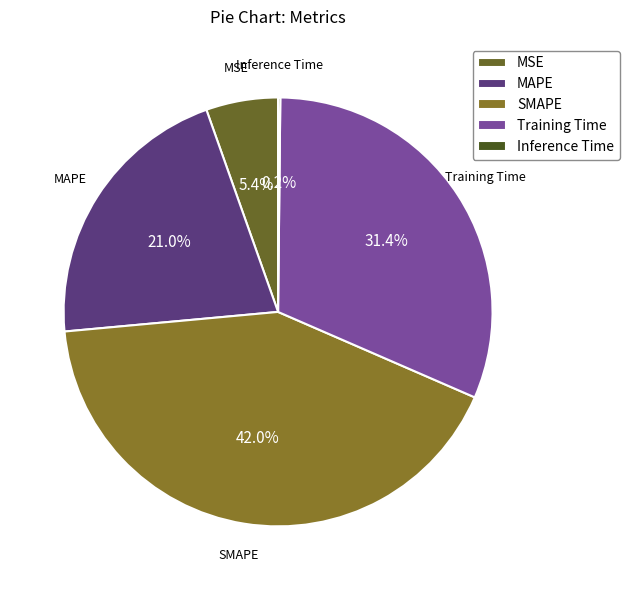

To the nearest percent, what is the average slice percentage?

20%